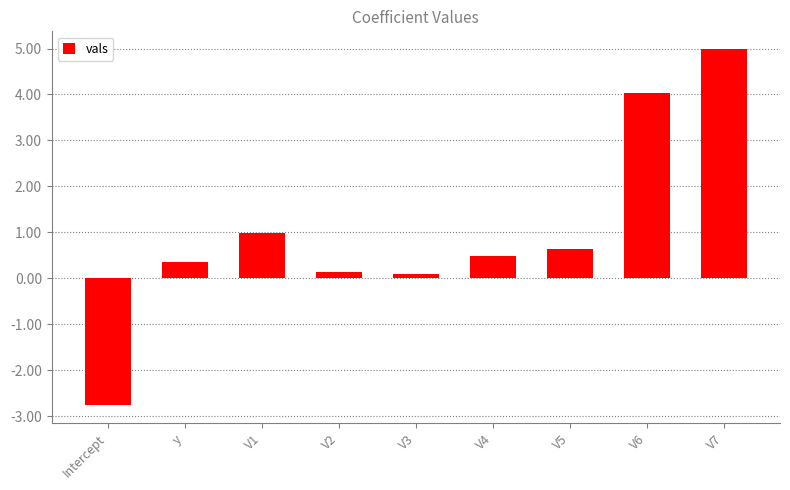

Where is the data nearest to the value 1?

V1